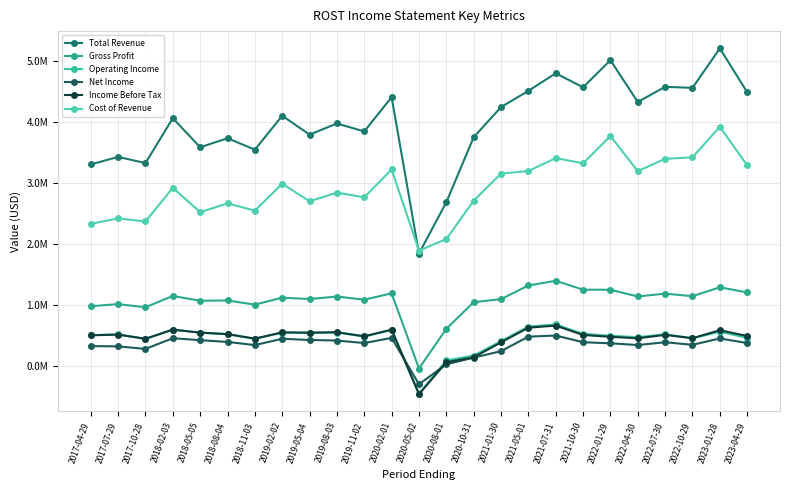

True or false: Income Before Tax has a value of 356555 at 2019-02-02.

False